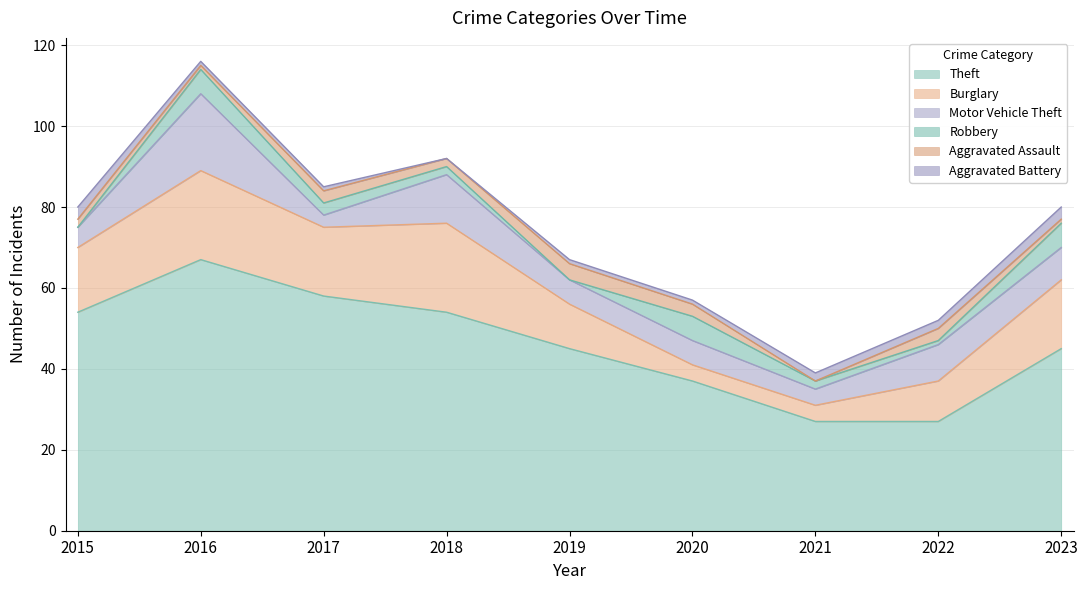

What is the difference between the highest and lowest values at 2015?

54